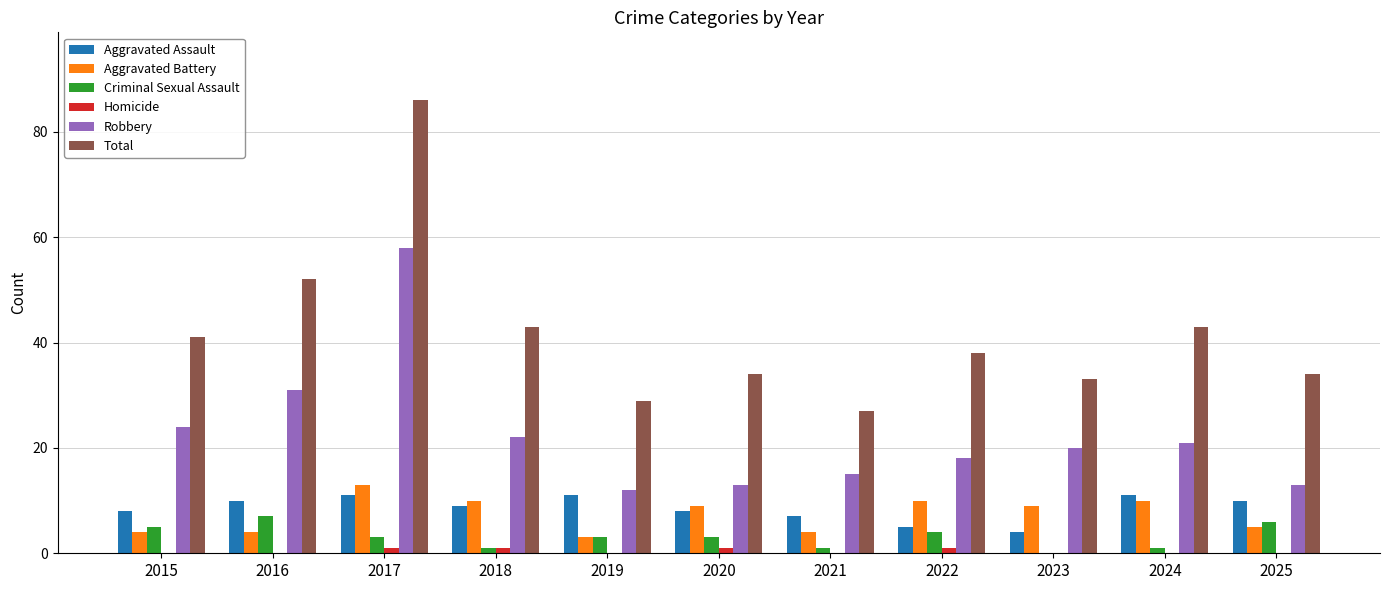

The Homicide series shows 0 at 2023. True or false?

True